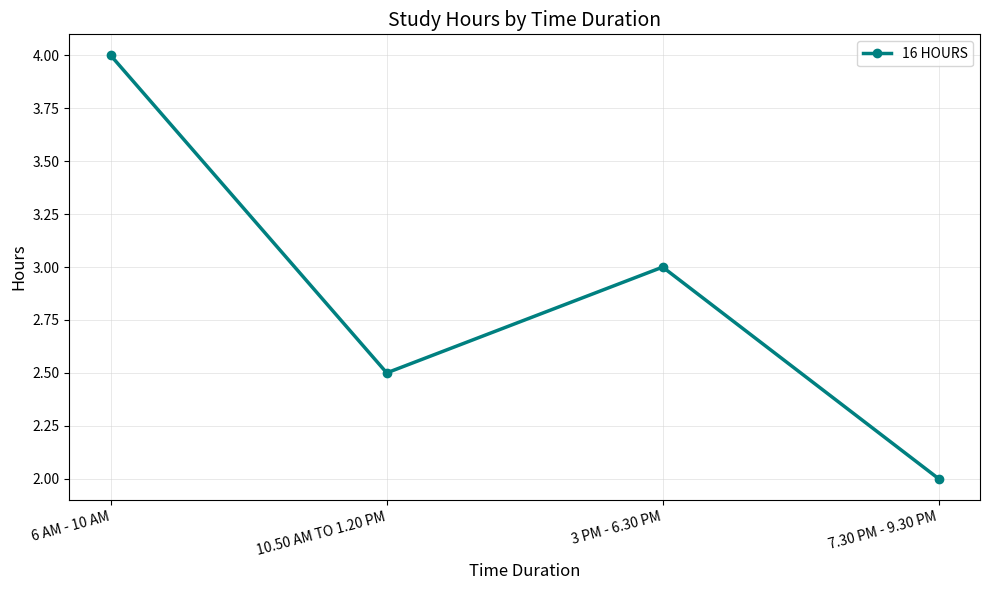

What is the change in value from 6 AM - 10 AM to 3 PM - 6.30 PM?

-1.0